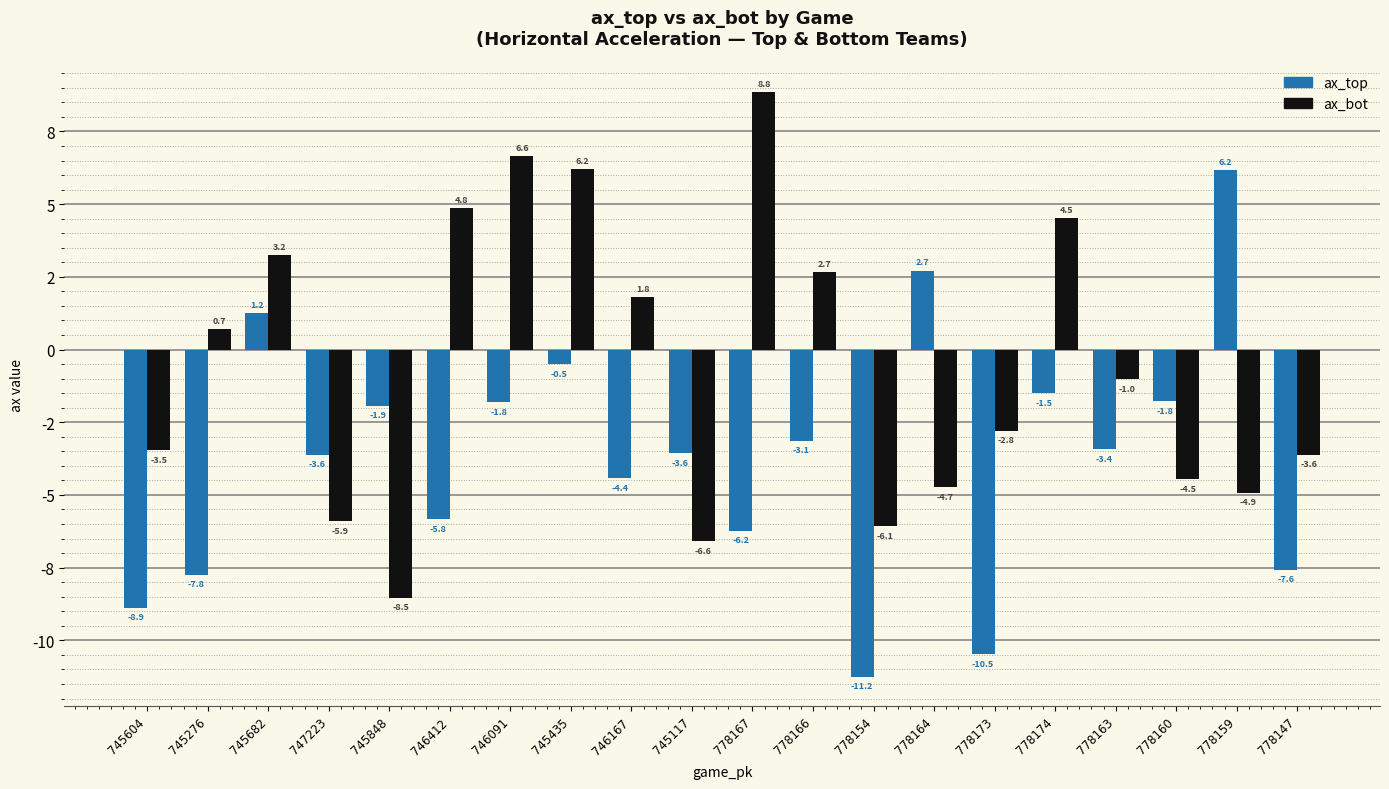

What is the label of the 17th bar from the left?

778163